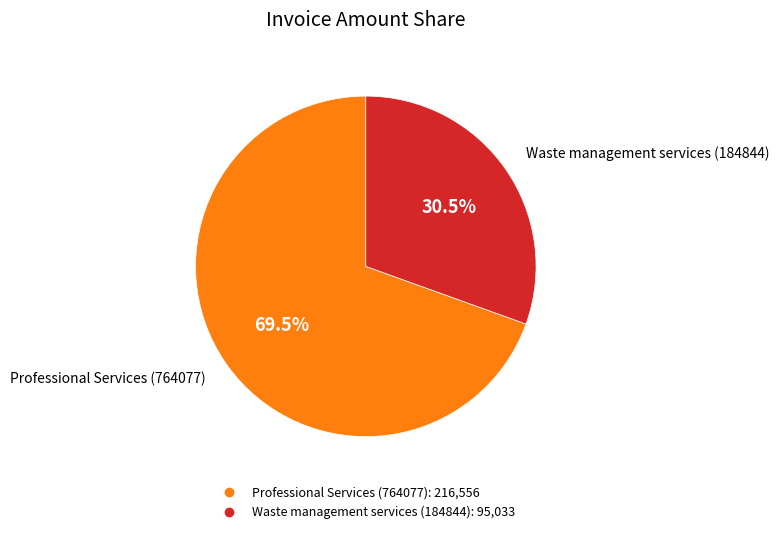

Between Waste management services (184844) and Professional Services (764077), which is larger?

Professional Services (764077)